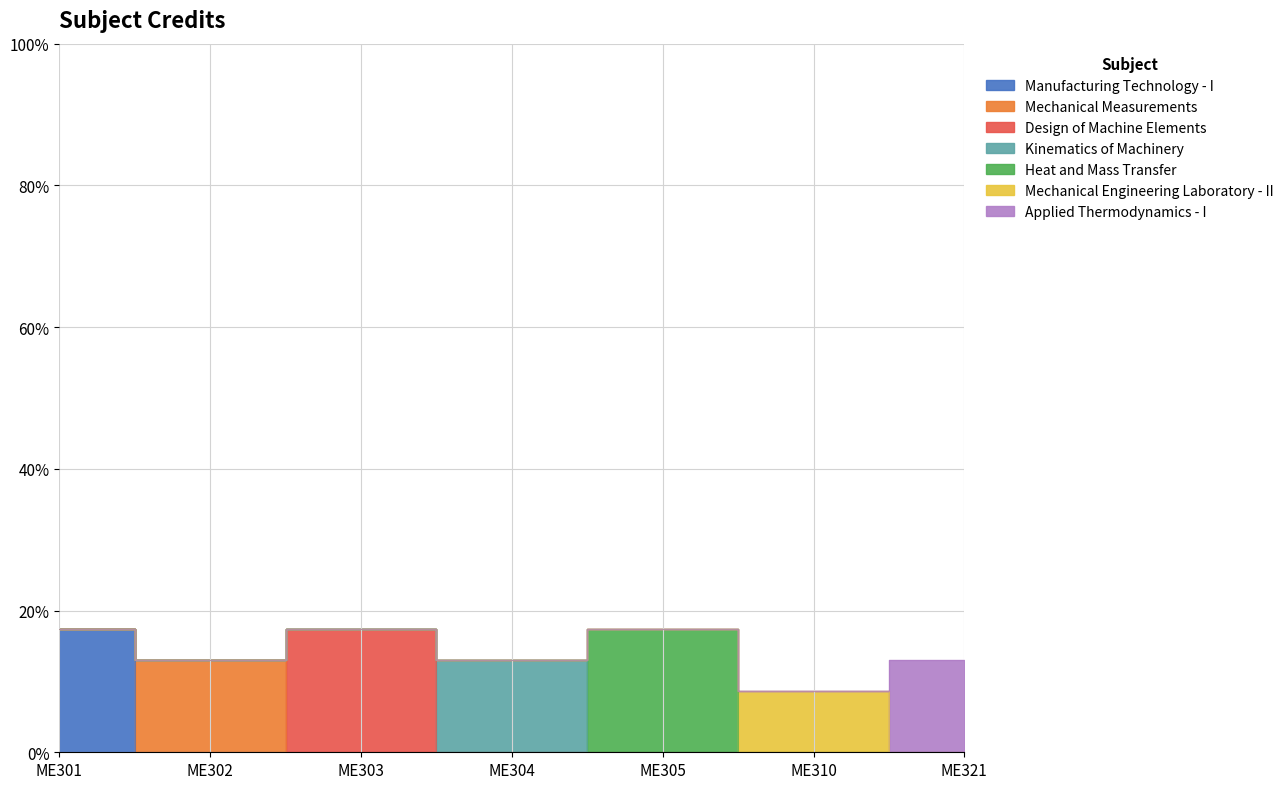

Reading left to right, list all the values displayed in this chart.

ME301=17.4	ME302=13.0	ME303=17.4	ME304=13.0	ME305=17.4	ME310=8.7	ME321=13.0